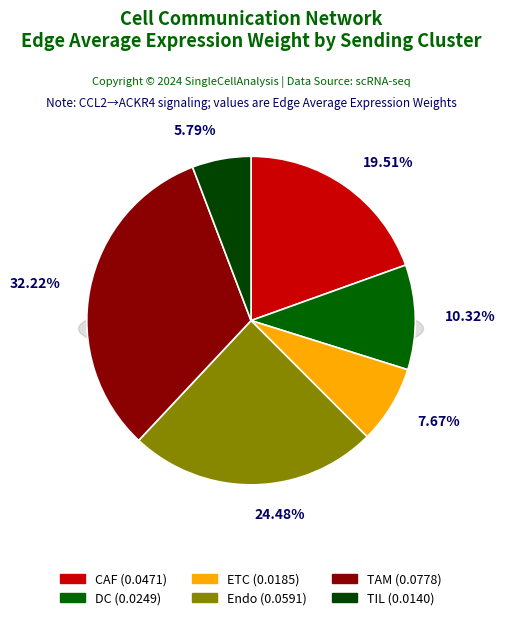

What is the smallest slice in the pie chart?

TIL